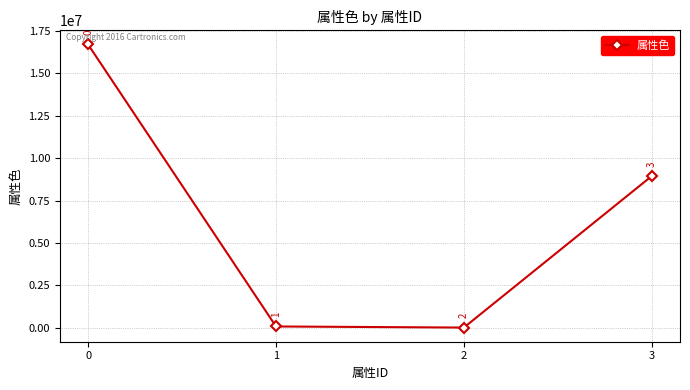

Is it true that the value at 3 is 8947848?

True